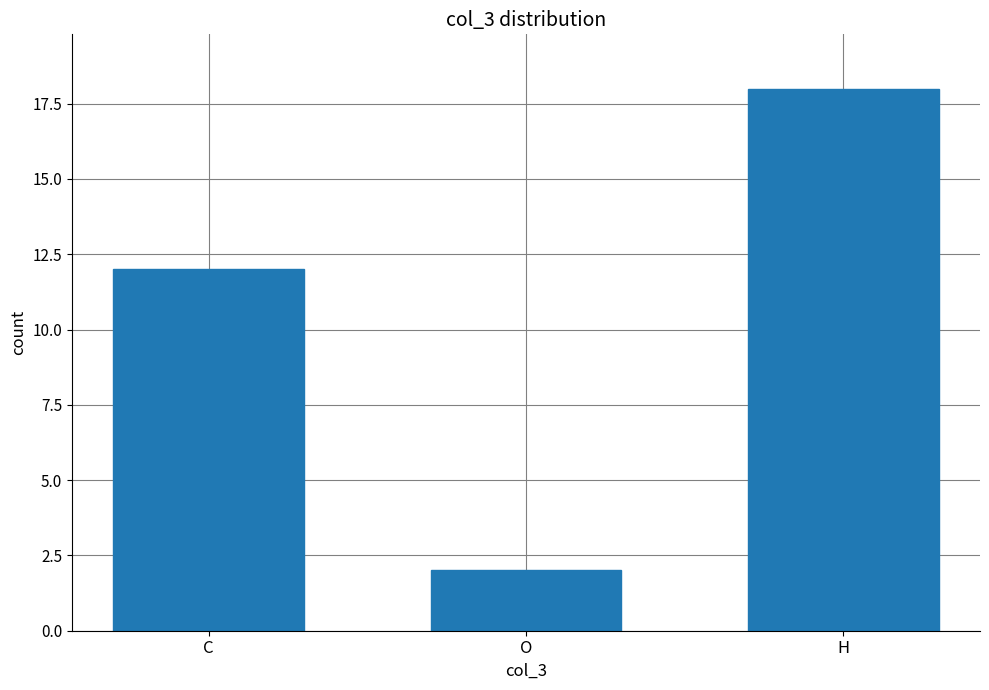

Reading right to left, list all the values displayed in this chart.

H=18	O=2	C=12